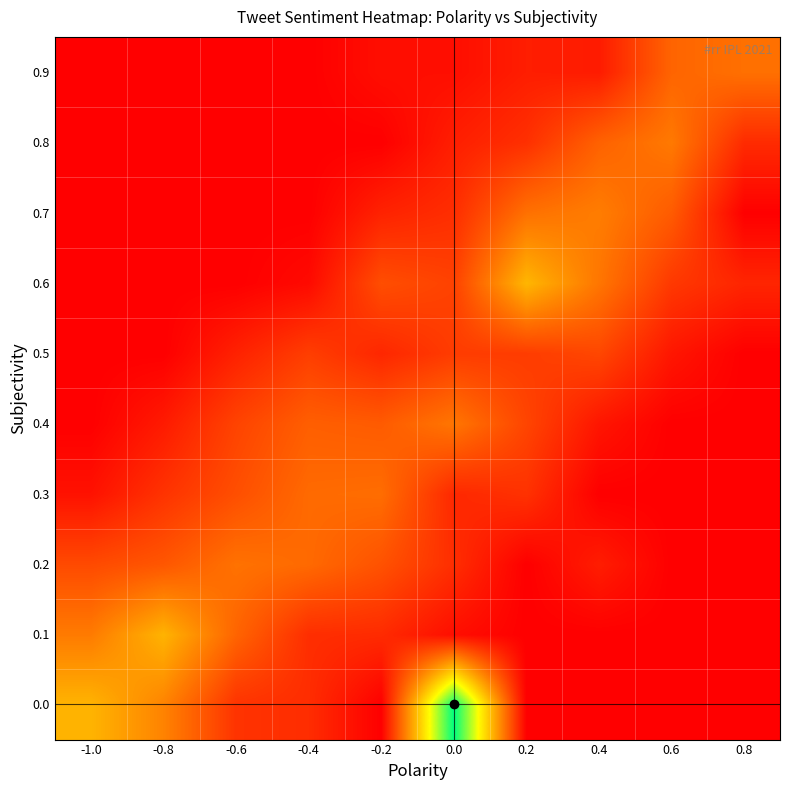

Reading right to left, extract all data points from this chart.

row_0: 0.0	0.0	0.0	0.0	26.0	0.0	3.1	3.5	8.9	12.2
row_1: 0.0	0.0	0.0	0.0	1.0	2.9	3.1	6.9	12.2	8.4
row_2: 0.0	0.0	2.0	0.0	3.1	5.6	7.2	7.8	5.9	5.1
row_3: 0.0	0.0	0.0	3.4	2.7	7.4	7.2	5.4	3.5	1.2
row_4: 0.0	0.0	1.5	4.7	8.0	6.2	6.5	4.6	1.8	0.0
row_5: 0.0	1.5	4.8	4.1	4.1	2.7	4.2	2.3	0.0	0.0
row_6: 2.5	3.9	8.0	12.4	4.5	5.3	0.7	0.0	0.0	0.0
row_7: 0.0	6.2	8.5	7.7	3.1	2.4	0.0	0.0	0.0	0.0
row_8: 3.0	8.3	6.7	3.3	2.1	0.0	0.0	0.0	0.0	0.0
row_9: 7.7	6.9	1.9	2.0	1.0	1.0	0.0	0.0	0.0	0.0